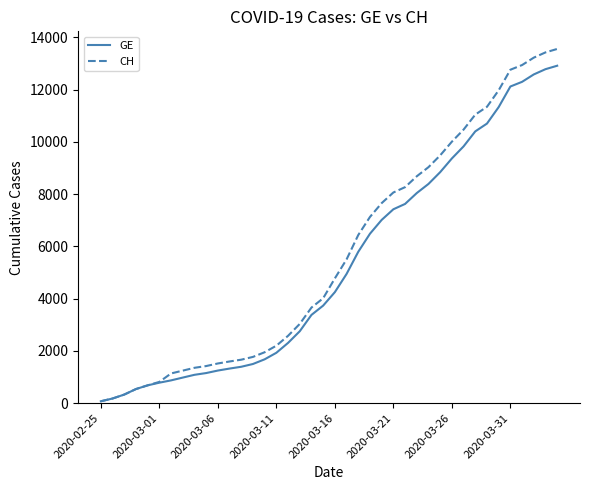

How many lines are shown in the chart?

2